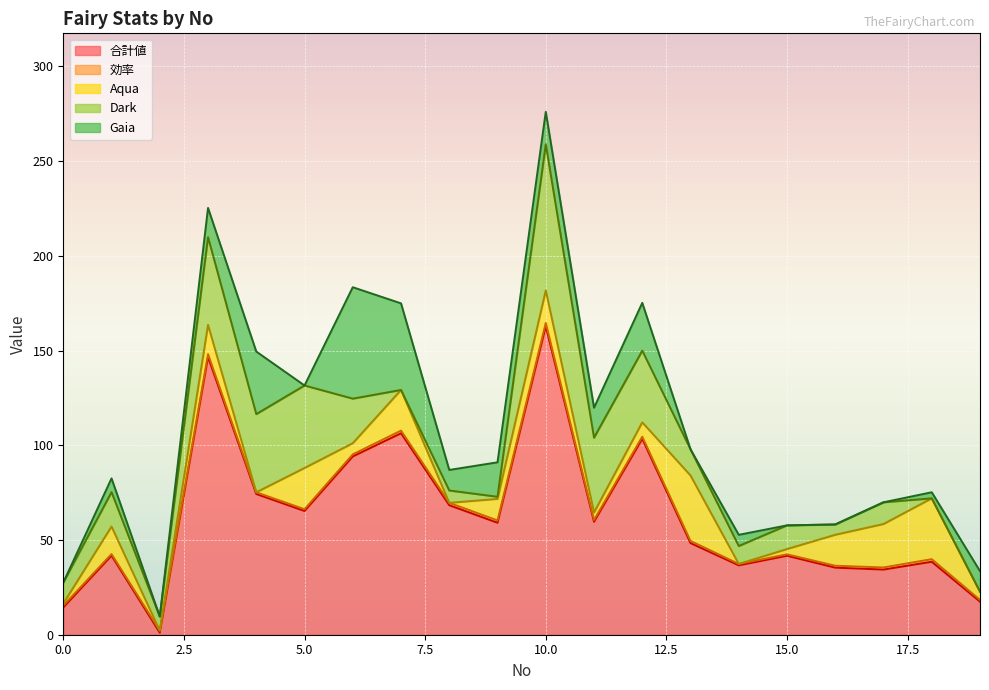

What is the difference between the highest and lowest values at 4?

74.3